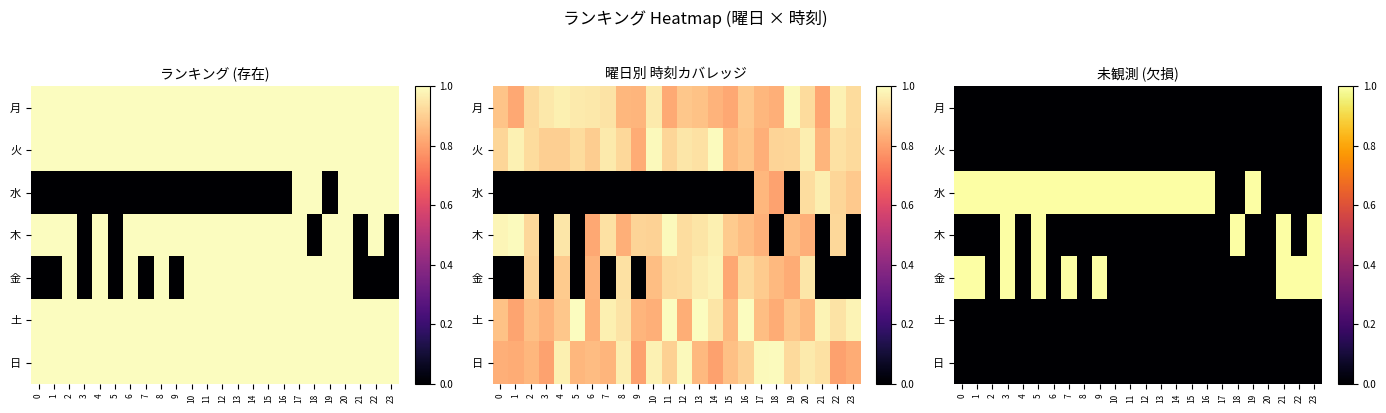

Reading left to right, list all the values displayed in this chart.

row_0: 0	0	0	0	0	0	0	0	0	0	0	0	0	0	0	0	0	0	0	0	0	0	0	0
row_1: 0	0	0	0	0	0	0	0	0	0	0	0	0	0	0	0	0	0	0	0	0	0	0	0
row_2: 1	1	1	1	1	1	1	1	1	1	1	1	1	1	1	1	1	0	0	1	0	0	0	0
row_3: 0	0	0	1	0	1	0	0	0	0	0	0	0	0	0	0	0	0	1	0	0	1	0	1
row_4: 1	1	0	1	0	1	0	1	0	1	0	0	0	0	0	0	0	0	0	0	0	1	1	1
row_5: 0	0	0	0	0	0	0	0	0	0	0	0	0	0	0	0	0	0	0	0	0	0	0	0
row_6: 0	0	0	0	0	0	0	0	0	0	0	0	0	0	0	0	0	0	0	0	0	0	0	0